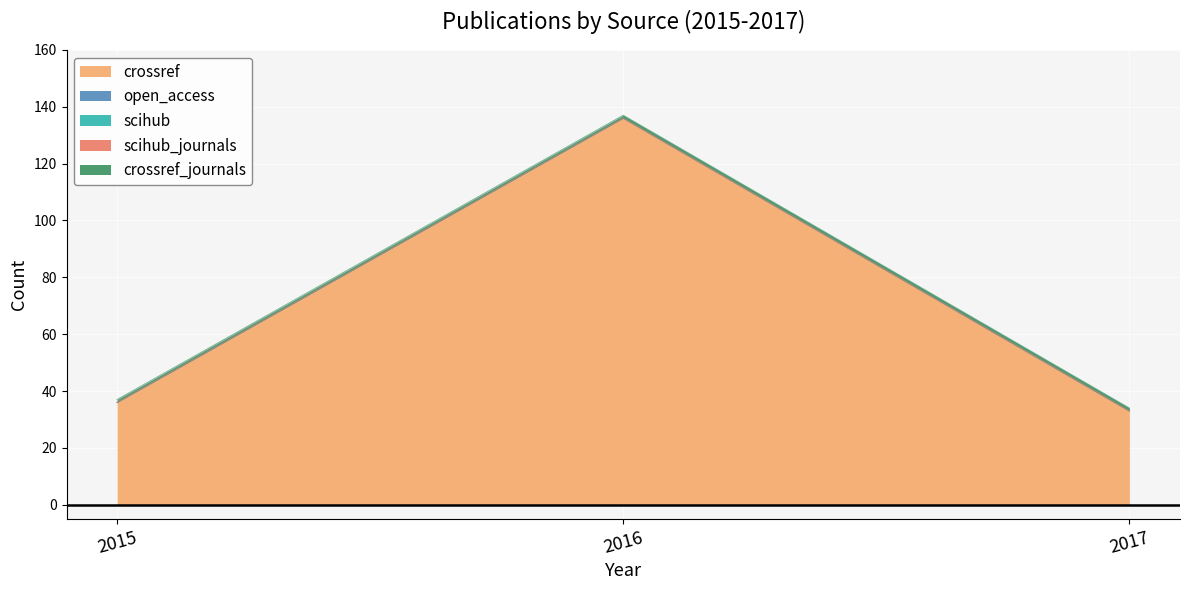

Read the crossref value at 2017, to the nearest 5.

35